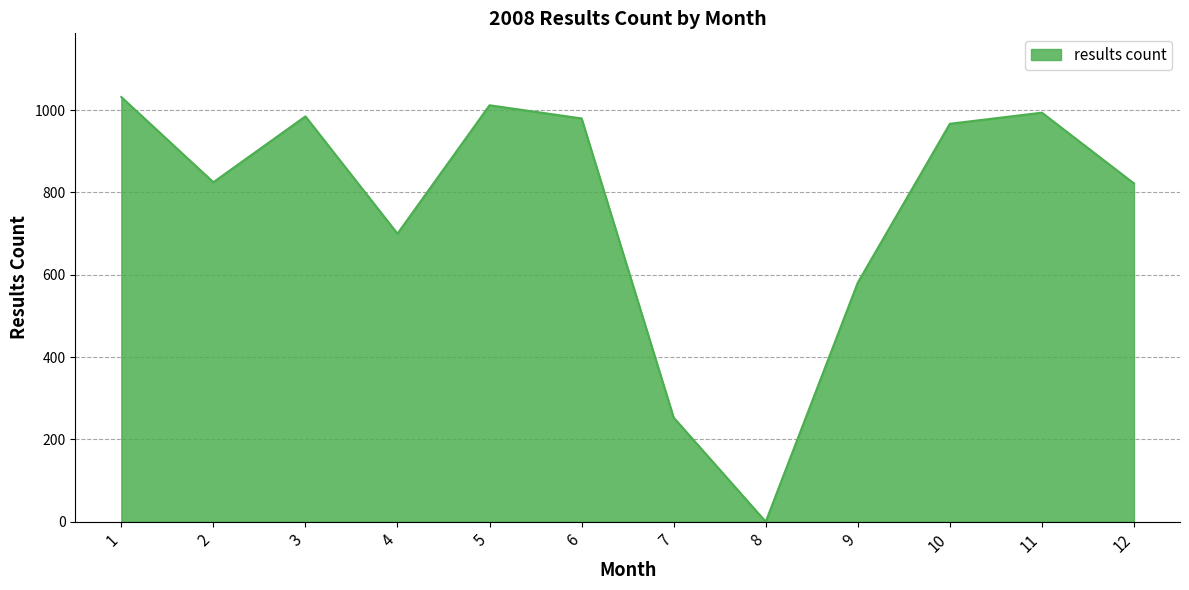

How many interior local peaks (higher than both neighbors) does the data have?

3